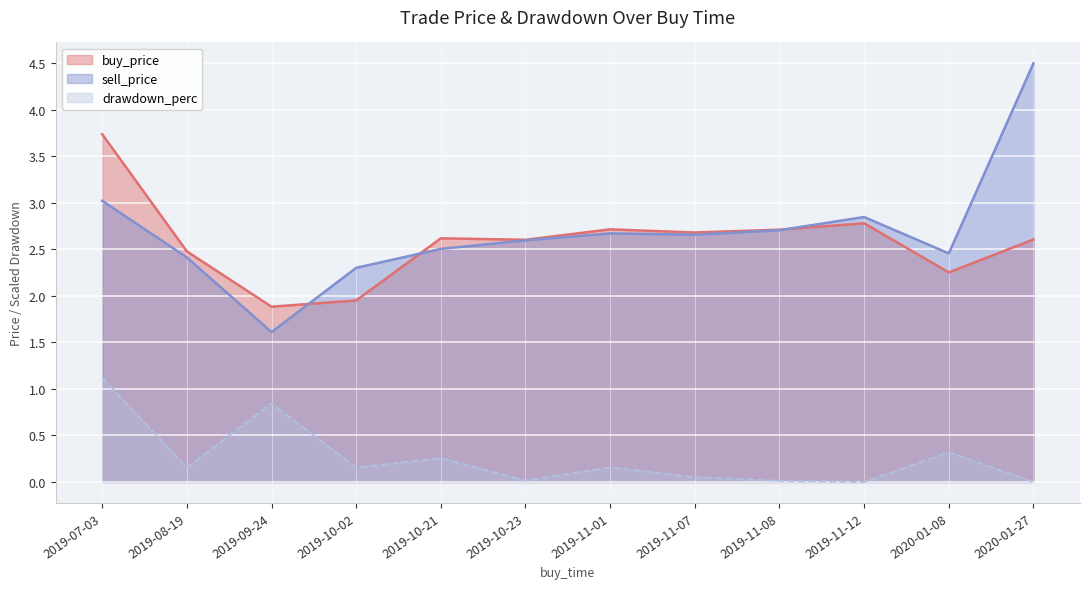

Reading right to left, extract all data points from this chart.

buy_price: 2020-01-27=2.6	2020-01-08=2.3	2019-11-12=2.8	2019-11-08=2.7	2019-11-07=2.7	2019-11-01=2.7	2019-10-23=2.6	2019-10-21=2.6	2019-10-02=1.9	2019-09-24=1.9	2019-08-19=2.5	2019-07-03=3.7
sell_price: 2020-01-27=4.5	2020-01-08=2.5	2019-11-12=2.8	2019-11-08=2.7	2019-11-07=2.7	2019-11-01=2.7	2019-10-23=2.6	2019-10-21=2.5	2019-10-02=2.3	2019-09-24=1.6	2019-08-19=2.4	2019-07-03=3.0
drawdown_perc: 2020-01-27=0.0	2020-01-08=0.3	2019-11-12=0.0	2019-11-08=0.0	2019-11-07=0.1	2019-11-01=0.2	2019-10-23=0.0	2019-10-21=0.3	2019-10-02=0.2	2019-09-24=0.8	2019-08-19=0.2	2019-07-03=1.1